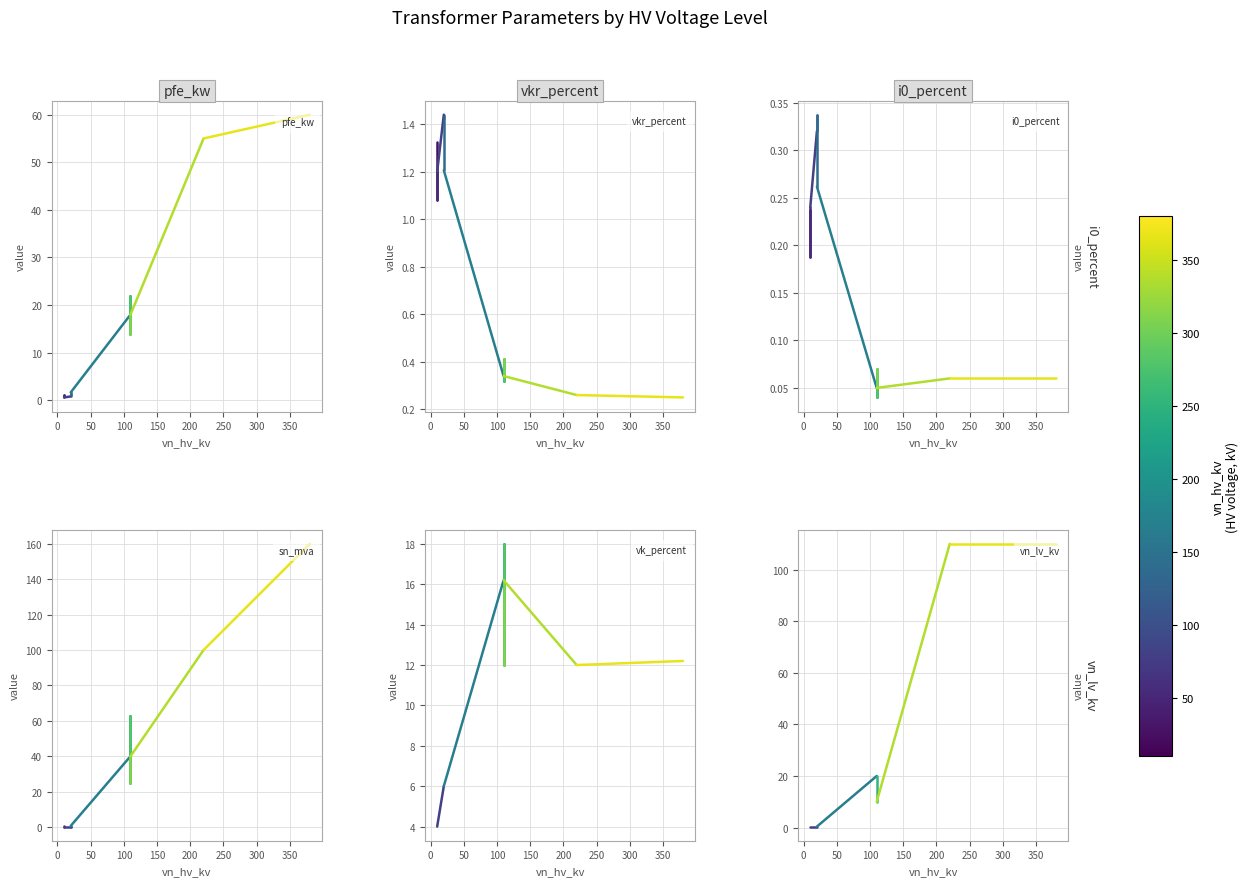

Is the value of vk_percent at 0 greater than the value of vkr_percent at −50?

Yes